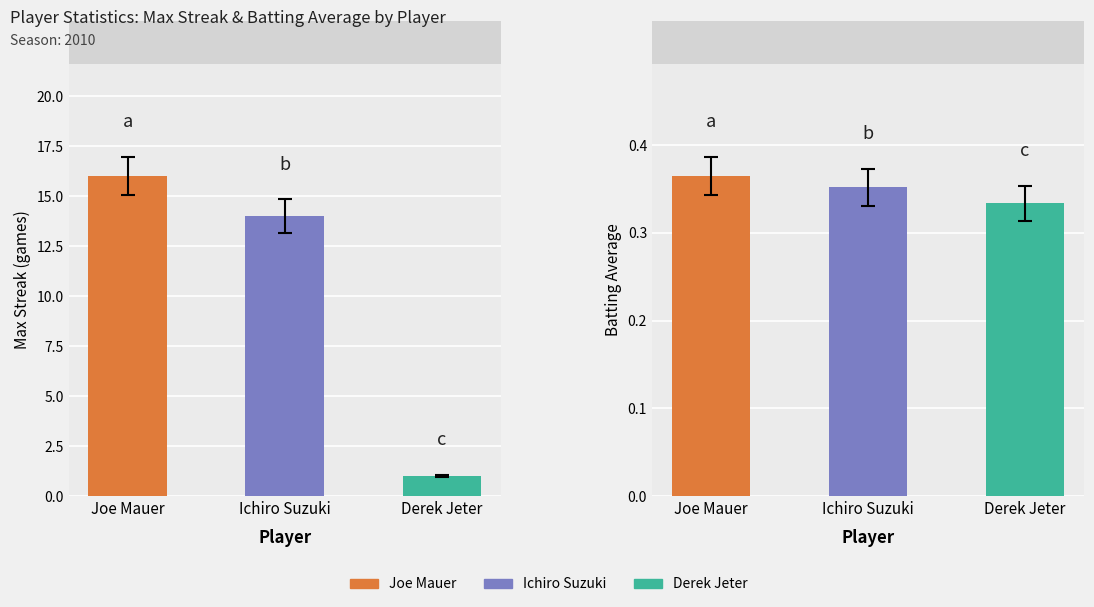

Does the chart contain stacked bars?

No